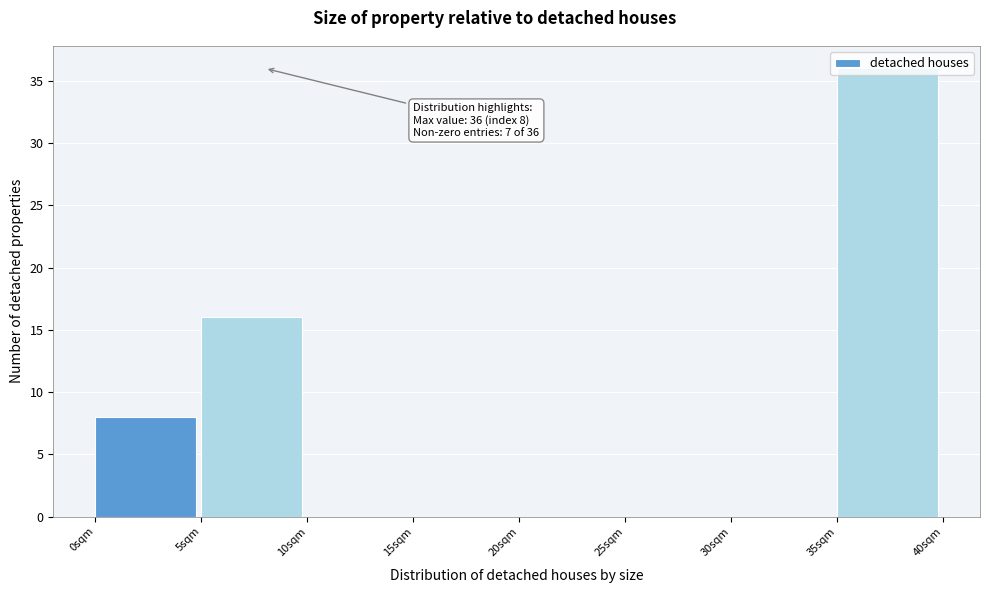

Over which range of the x-axis is the bar tallest?

35 to 40